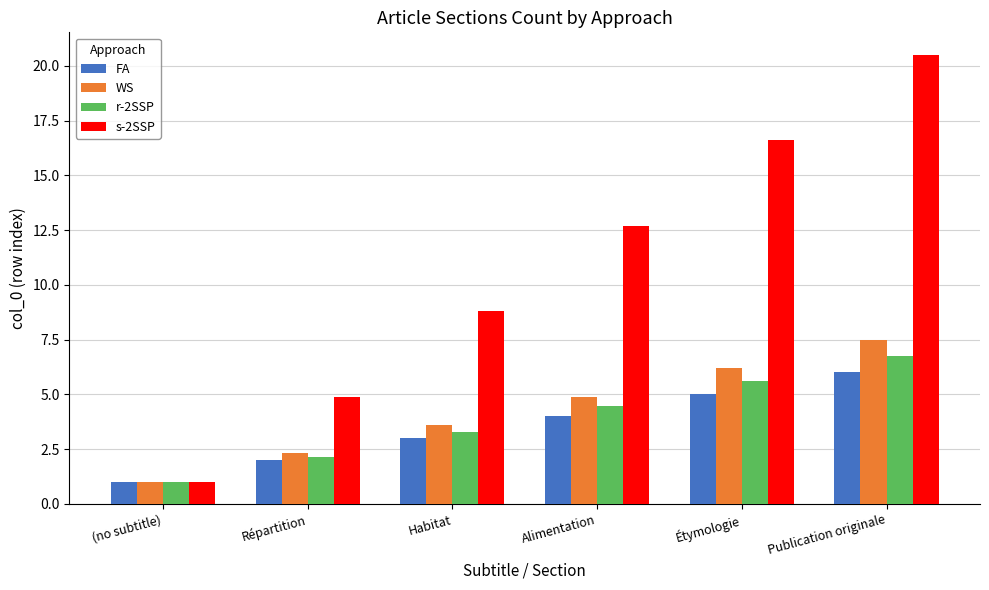

What is the total value across all series at Étymologie?

33.4